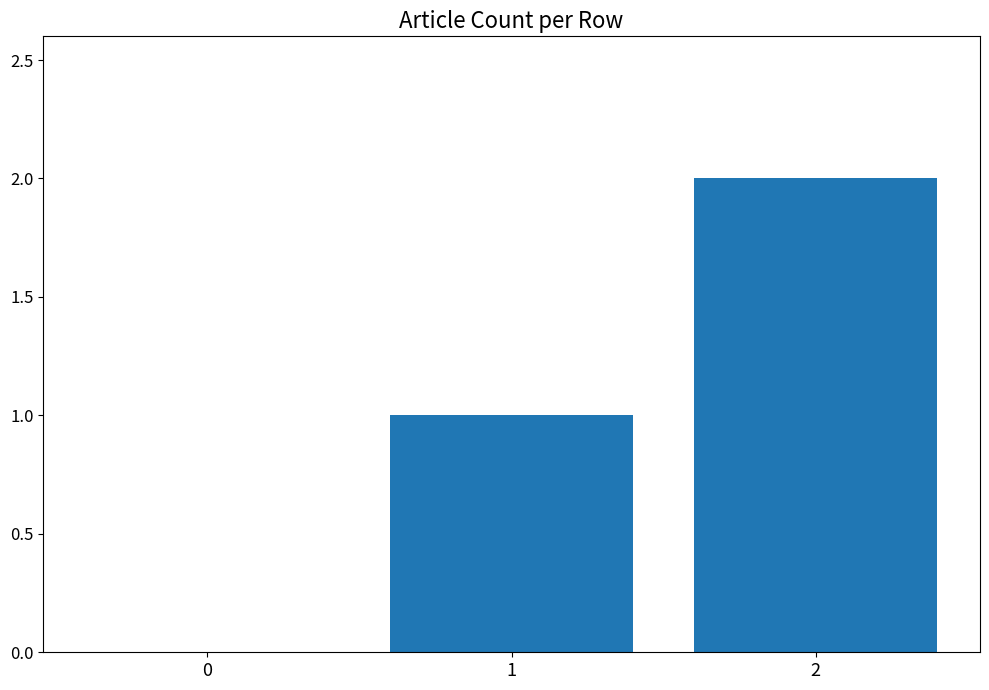

Approximately how many times larger is the value at 2 compared to 1?

2.0